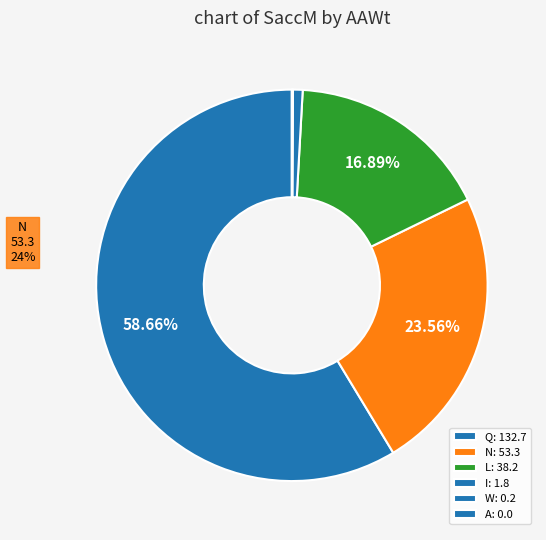

What is the largest slice in the pie chart?

Q